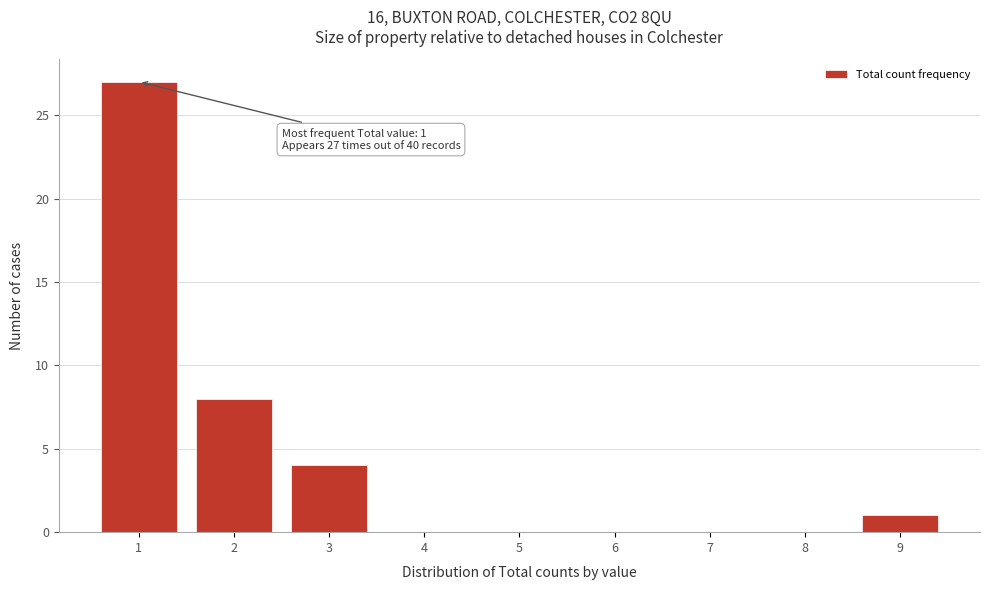

Which range on the x-axis has the tallest bar?

0.5 to 1.5